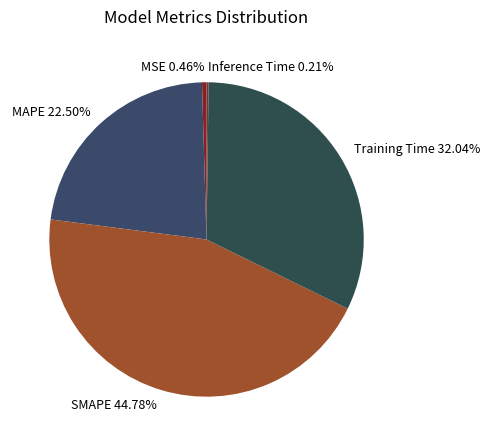

Which has a higher value, SMAPE or MAPE?

SMAPE